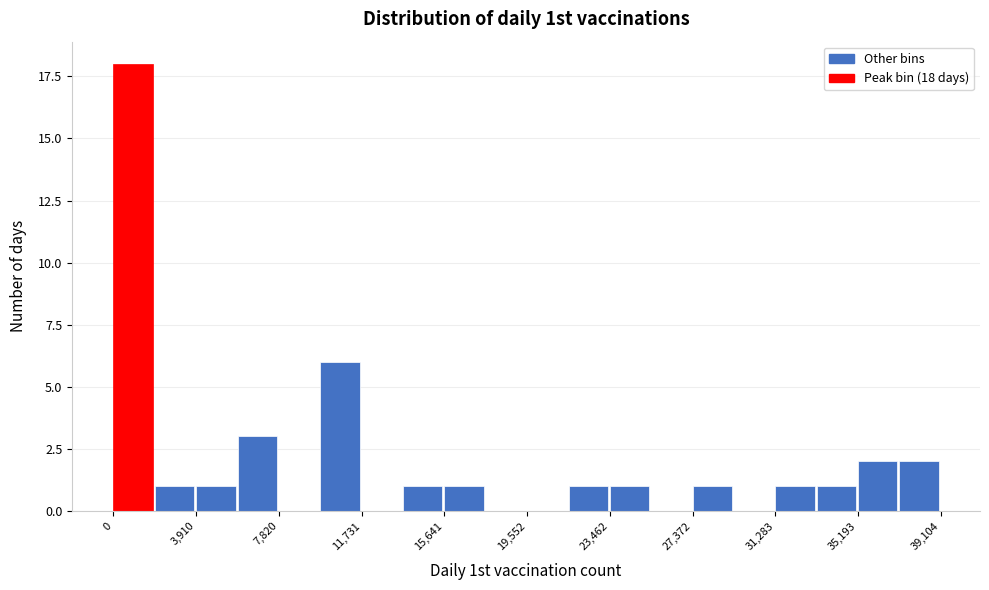

Read against the x-axis, roughly where is the centre of the tallest bar?

1000